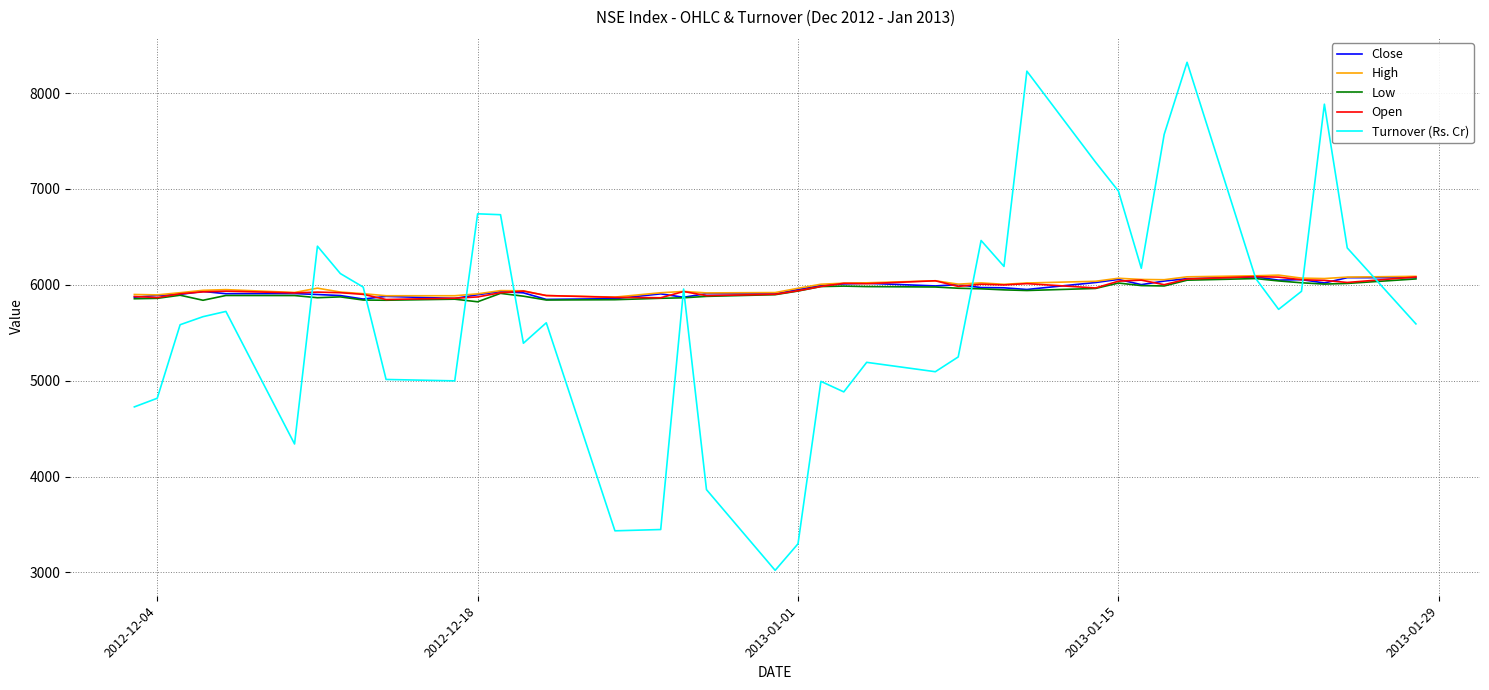

Which series has the widest spread of values?

Turnover (Rs. Cr)